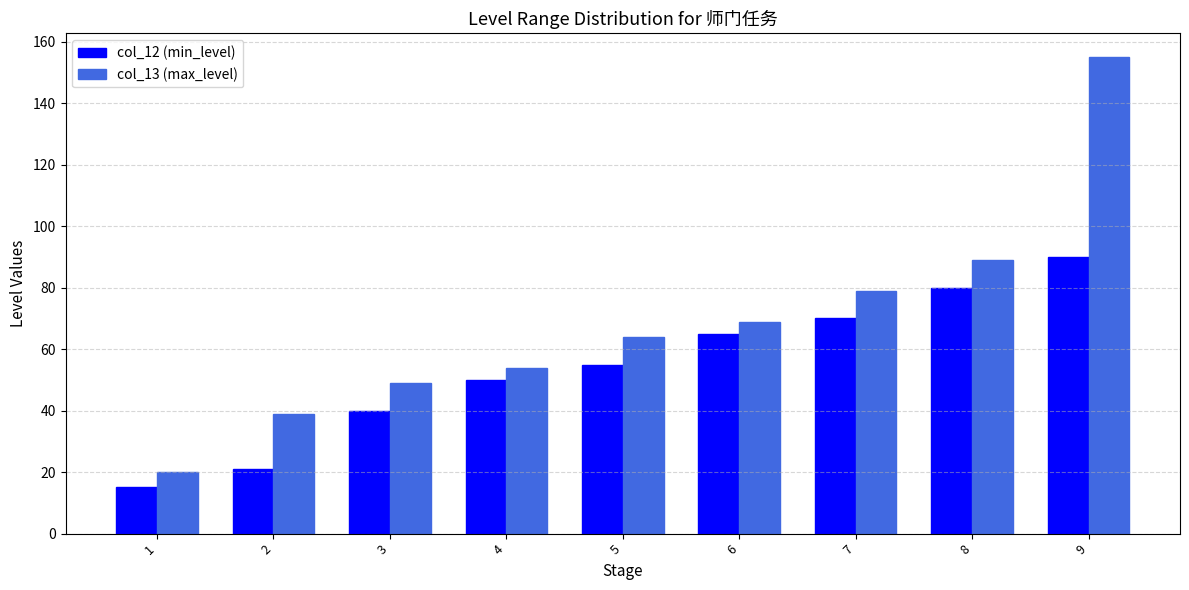

Is it true that col_13 (max_level) equals 155 at 9?

True